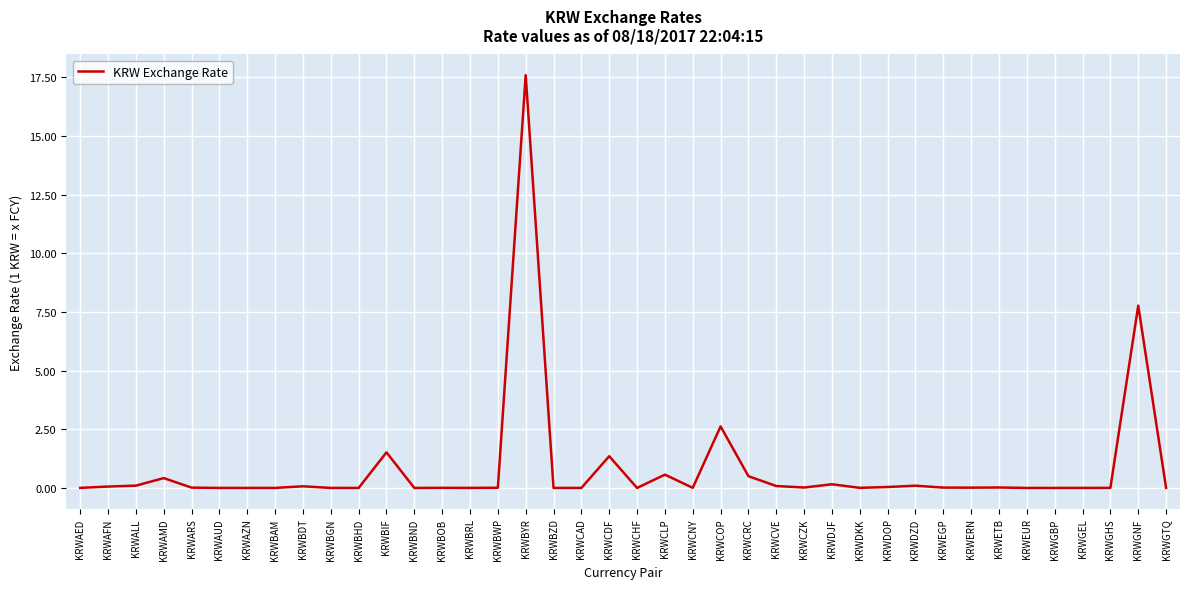

The chart shows a value of 0.0 at KRWBZD. True or false?

True